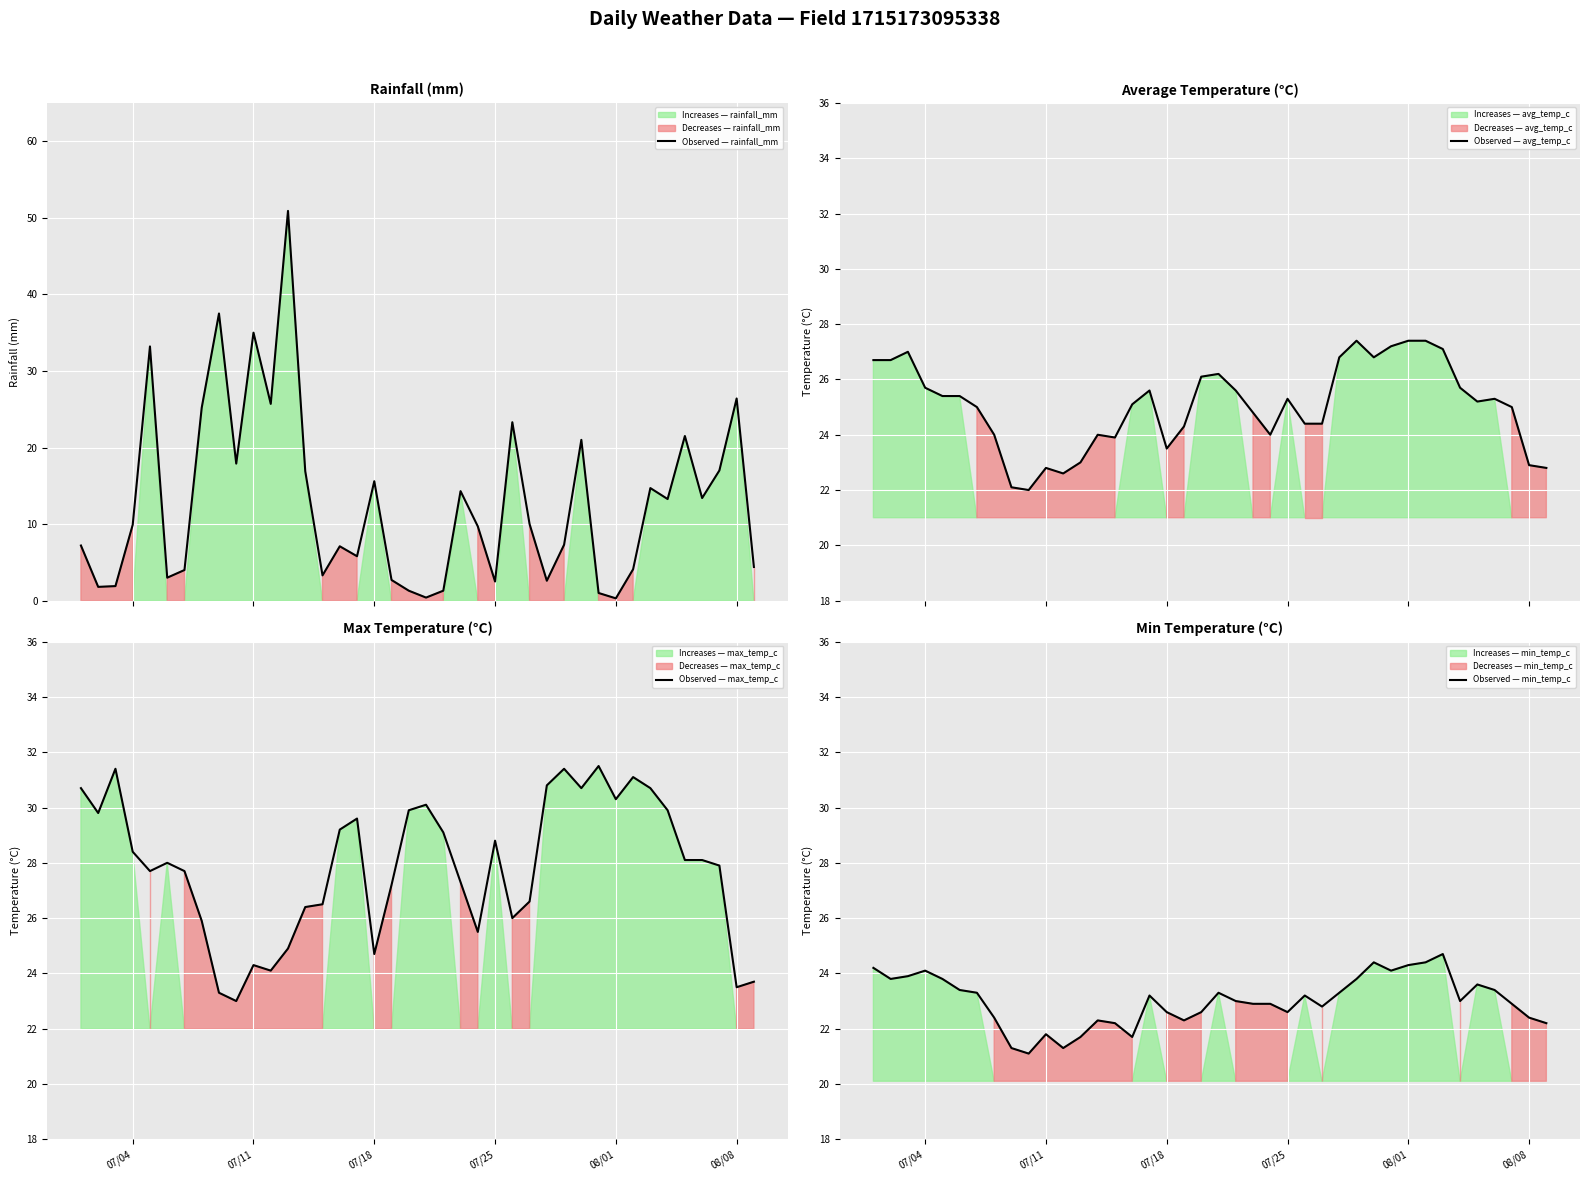

What is the maximum value shown in the chart?

50.9